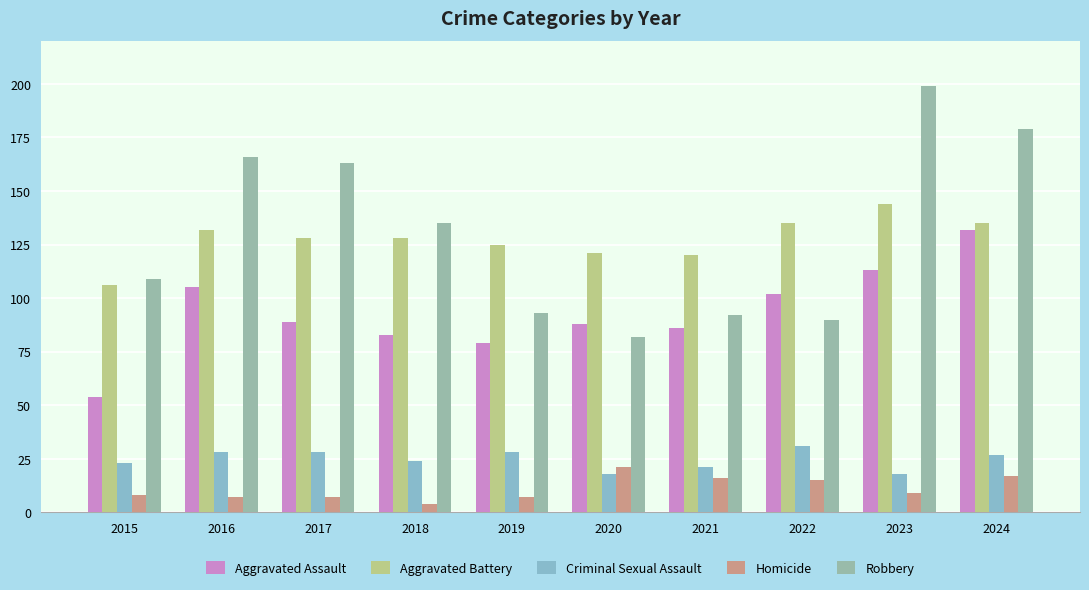

What is the difference between the Aggravated Battery values at 2024 and 2018?

7